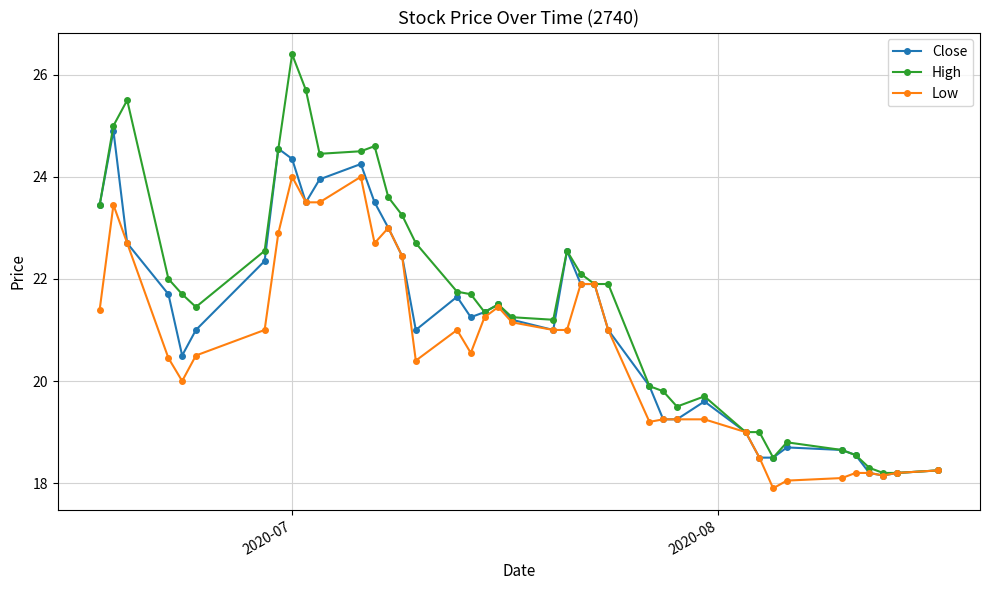

What is the smallest value displayed?

17.9